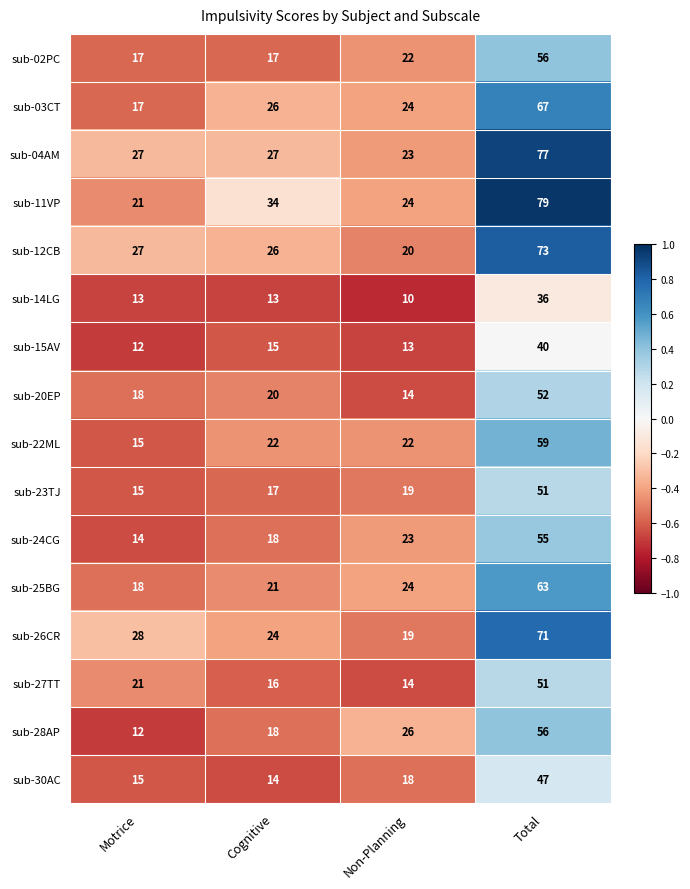

What is the greatest value displayed?

79